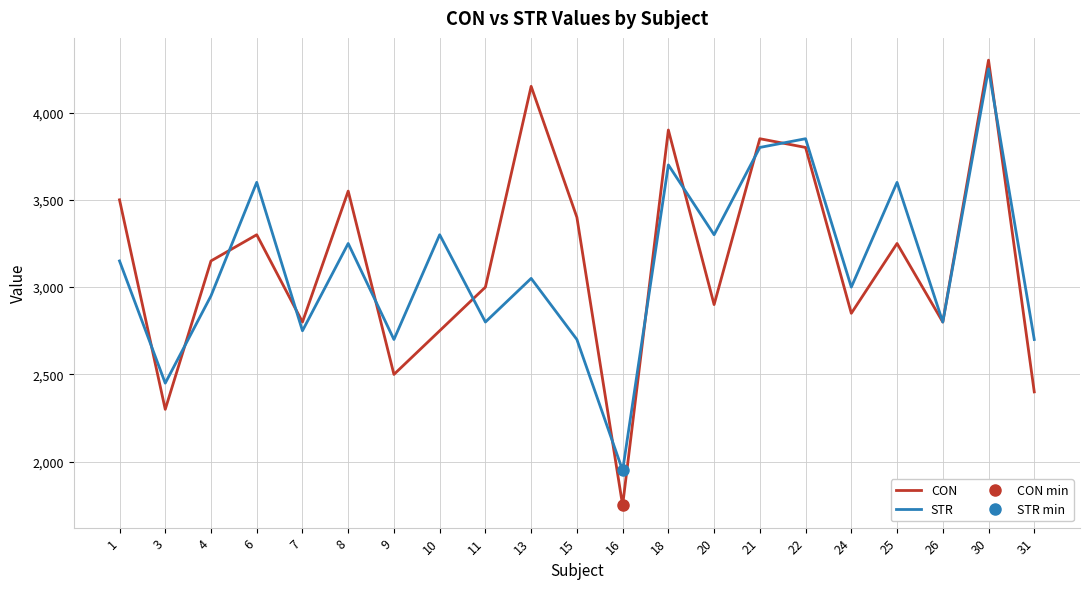

At which label is STR closest to 3100?

1